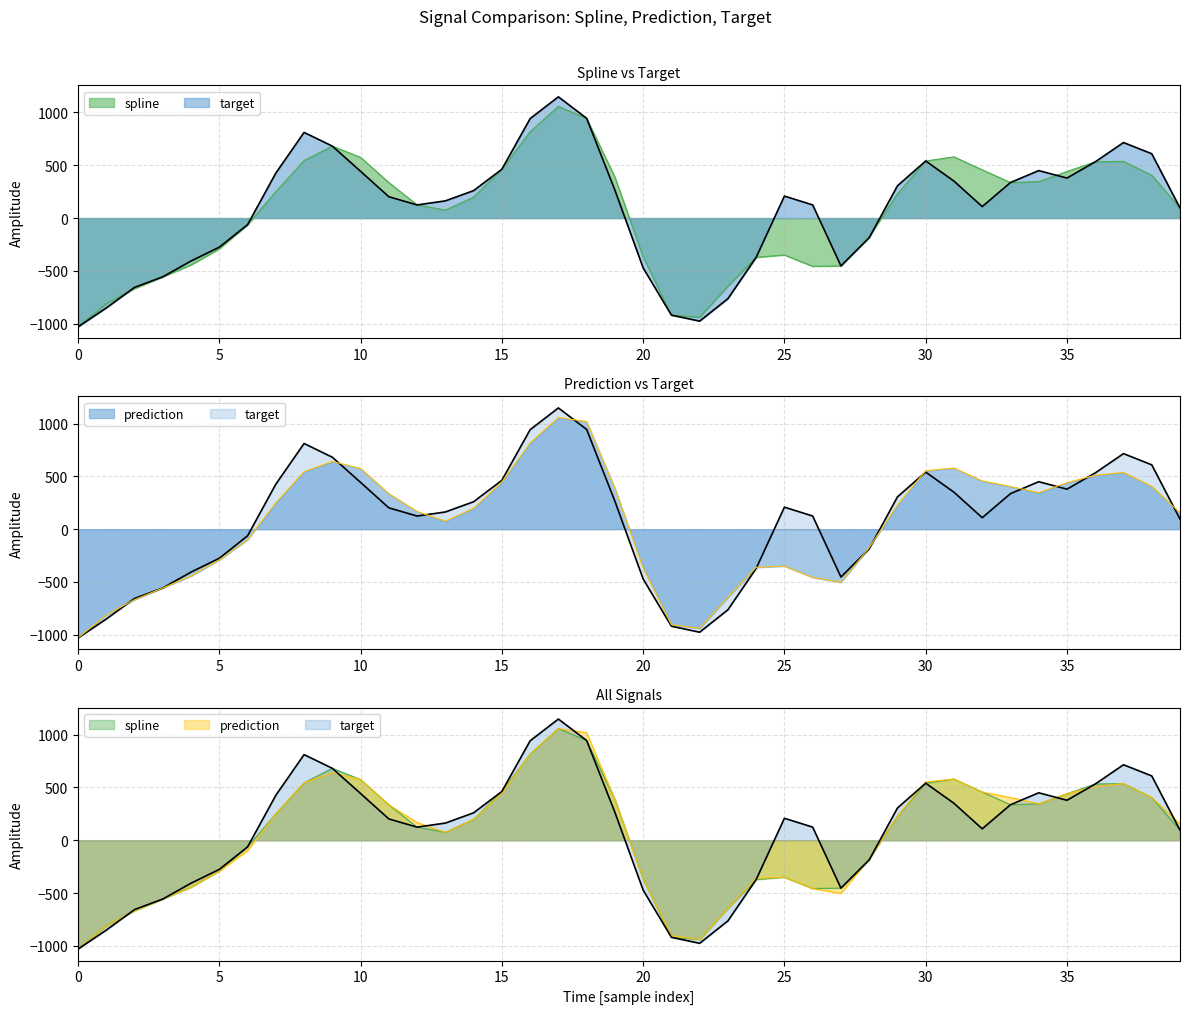

Does the chart display data point markers on the line(s)?

No